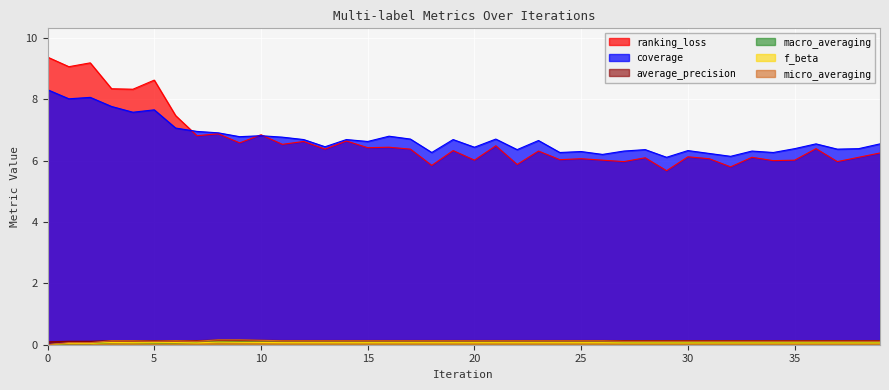

At which category does ranking_loss reach its first local peak?

2